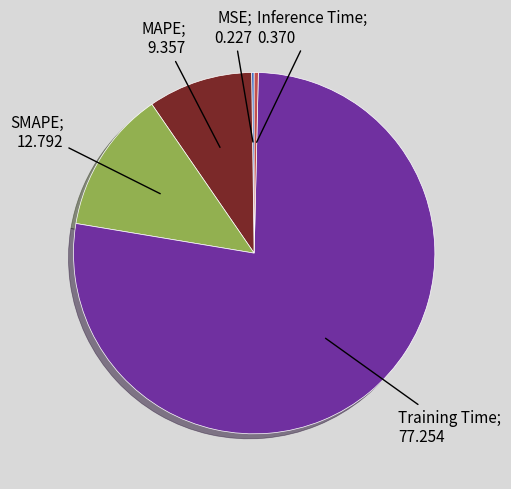

Is there any slice that represents more than half of the pie?

Yes